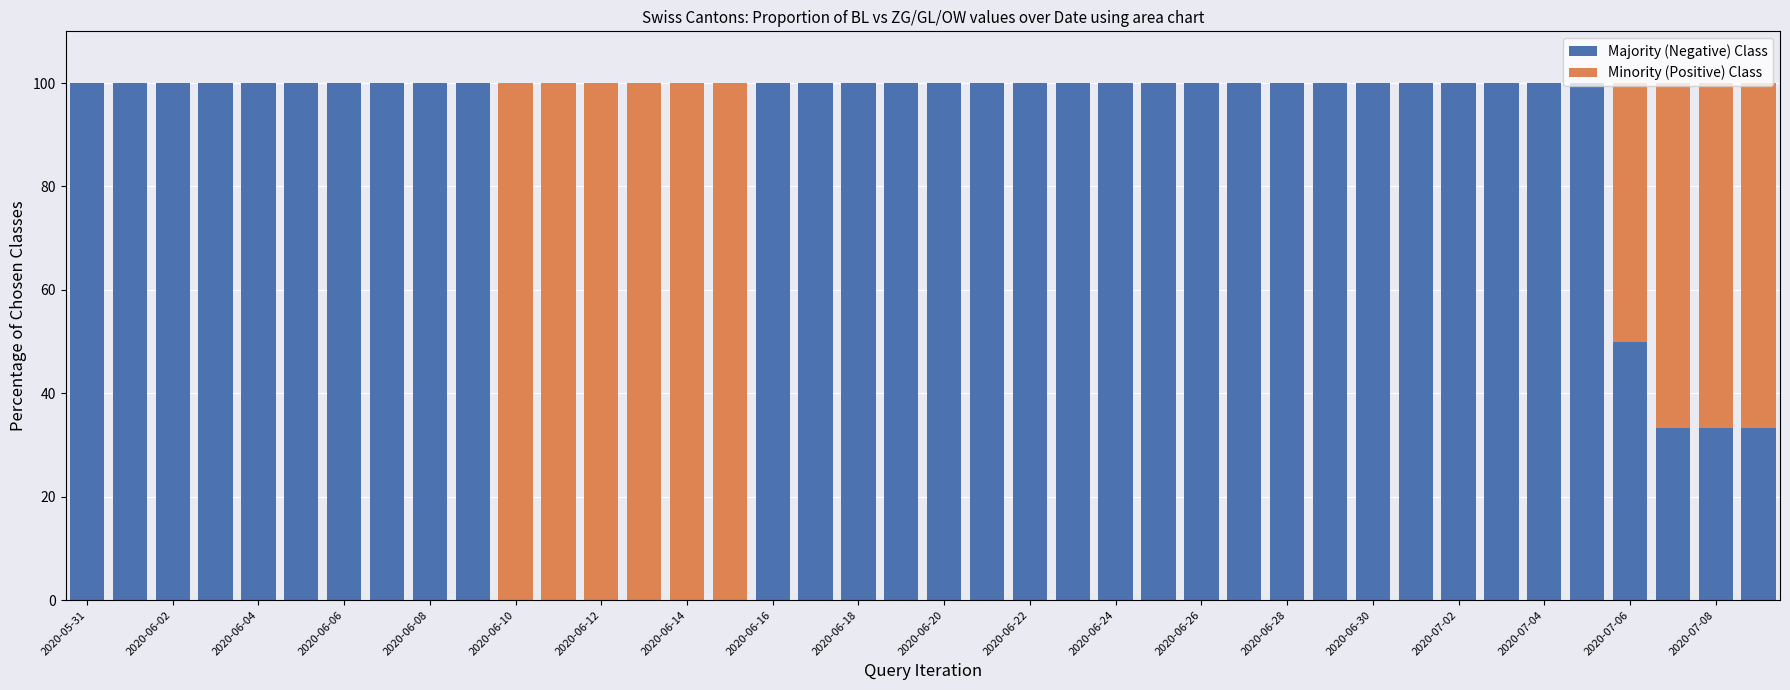

List the series in order of their peak value, highest first.

Majority (Negative) Class, Minority (Positive) Class